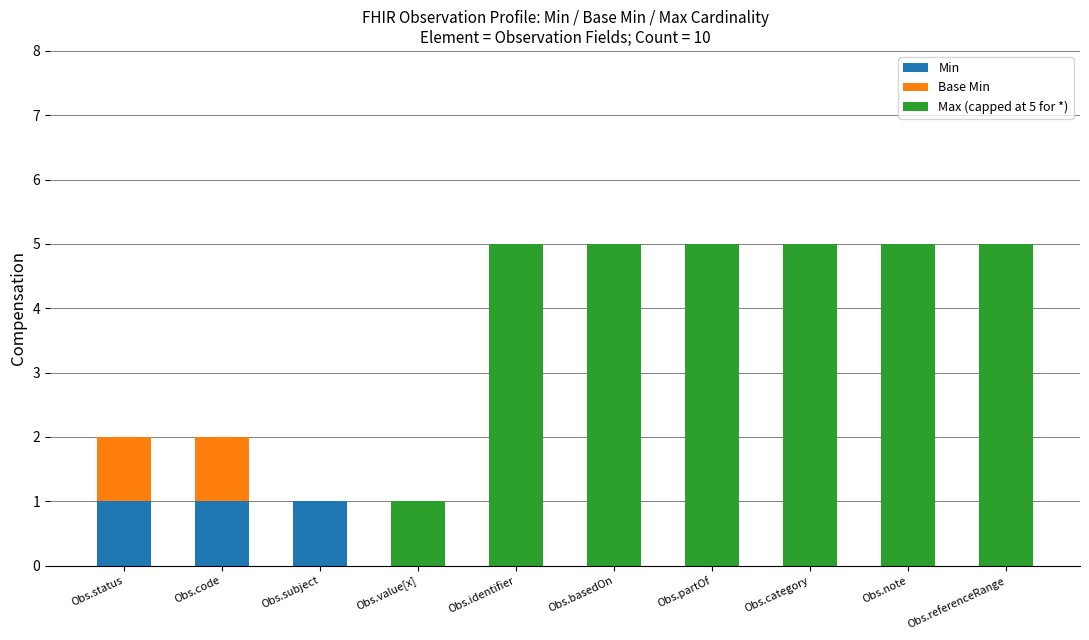

True or false: Min has a value of 0 at Obs.note.

True